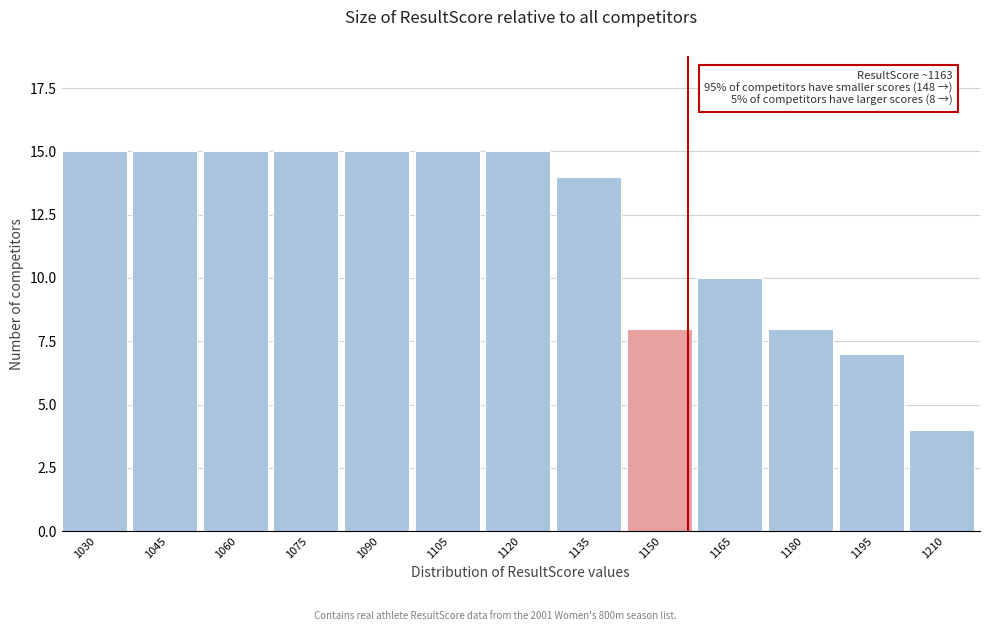

Reading left to right, transcribe all the data shown in this chart.

15	15	15	15	15	15	15	14	8	10	8	7	4